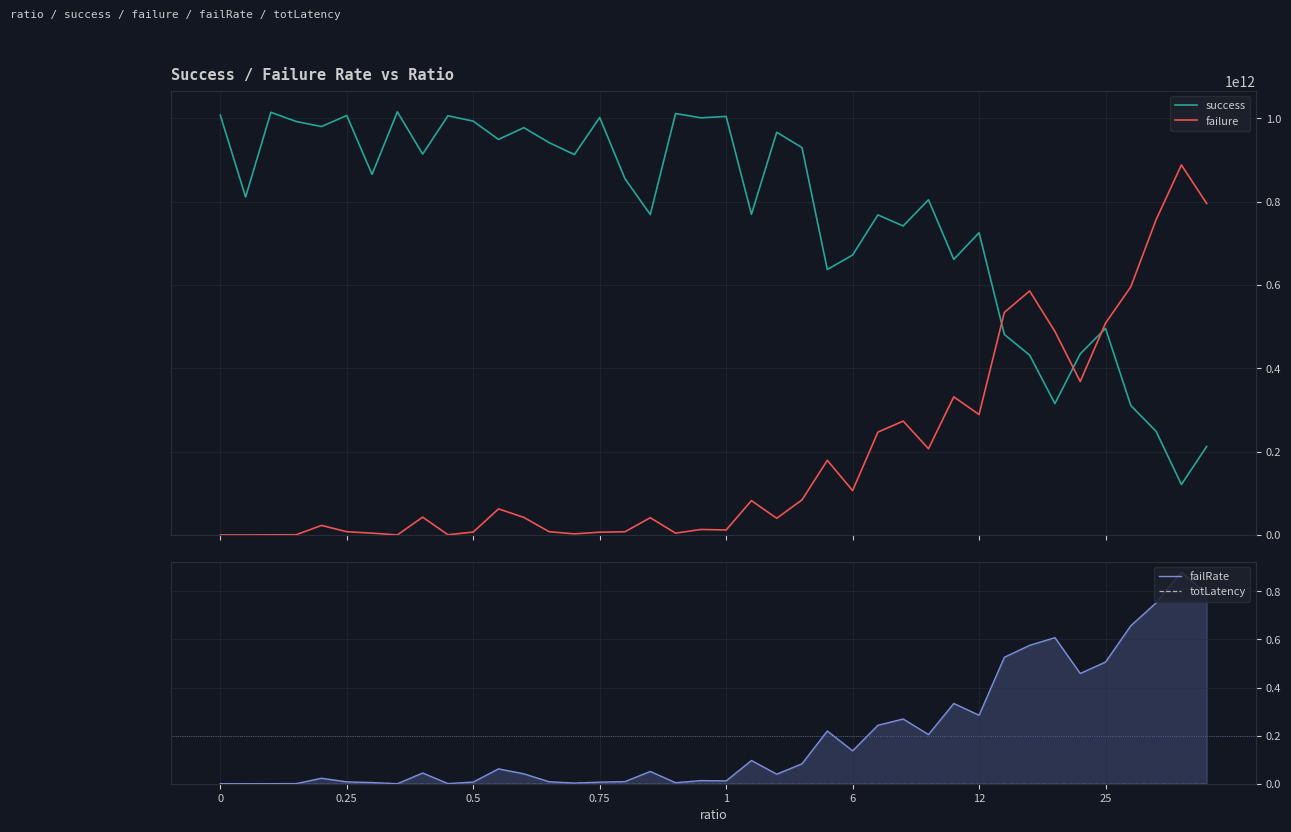

What is the difference between the maximum and minimum values in the success series?

894543000000.0